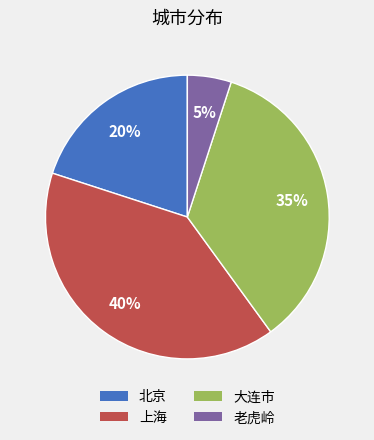

Is it true that 北京 is 20% of the pie?

True